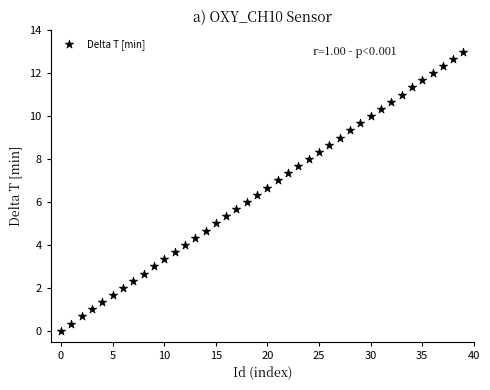

What is the range of Y values (max minus min)?

13.0